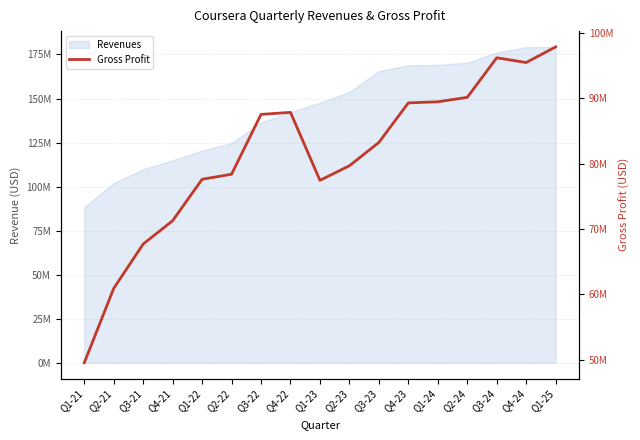

How many data points does each series have?

17